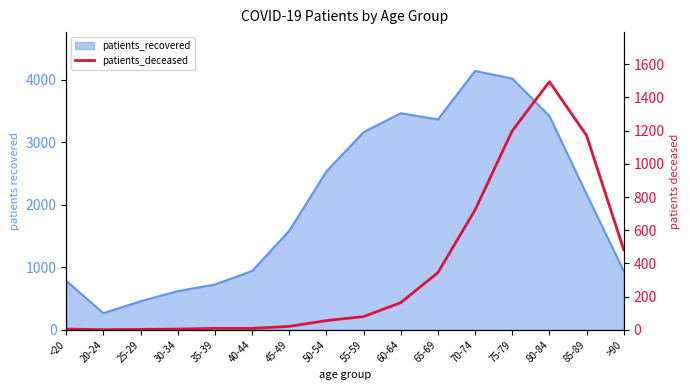

Reading right to left, extract all data points from this chart.

>90=482	85-89=1171	80-84=1495	75-79=1199	70-74=722	65-69=344	60-64=163	55-59=79	50-54=55	45-49=20	40-44=8	35-39=8	30-34=4	25-29=2	20-24=0	<20=4